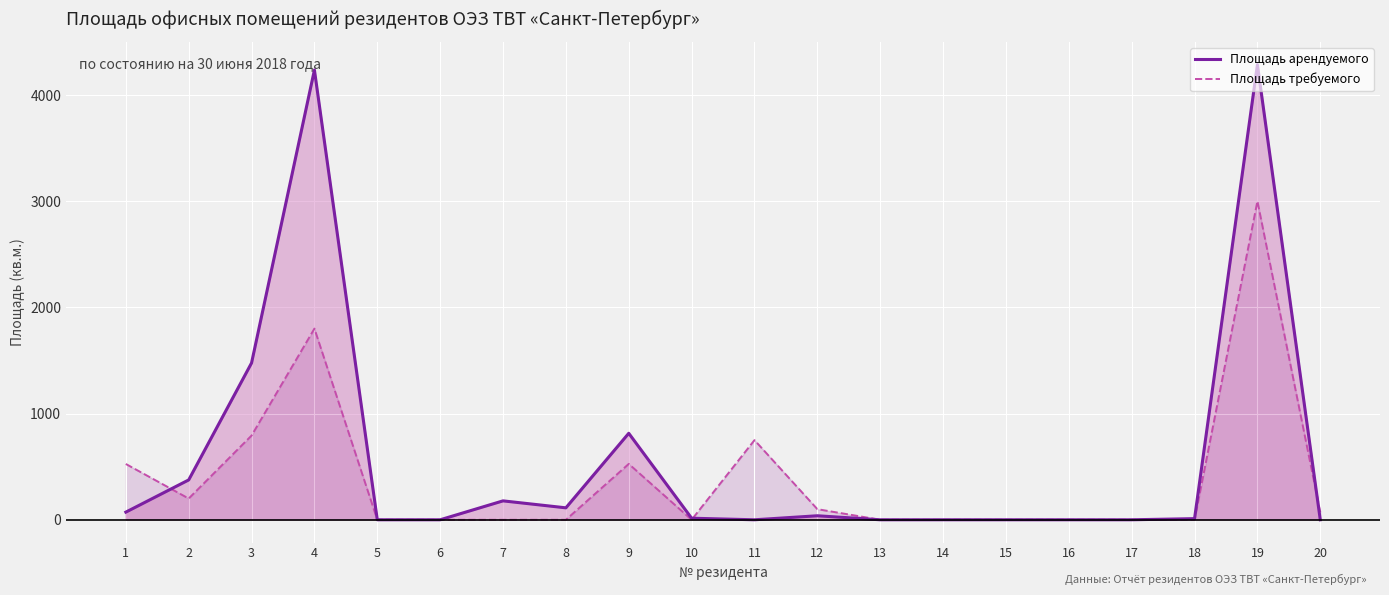

How many data points does each series have?

20